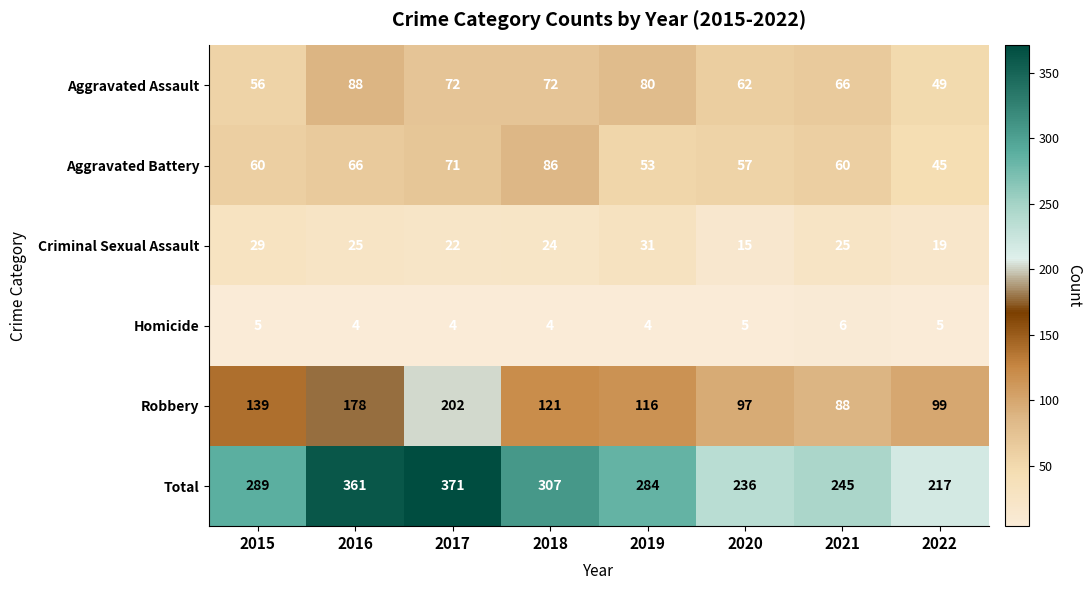

Where is Aggravated Battery nearest to the value 65?

2016